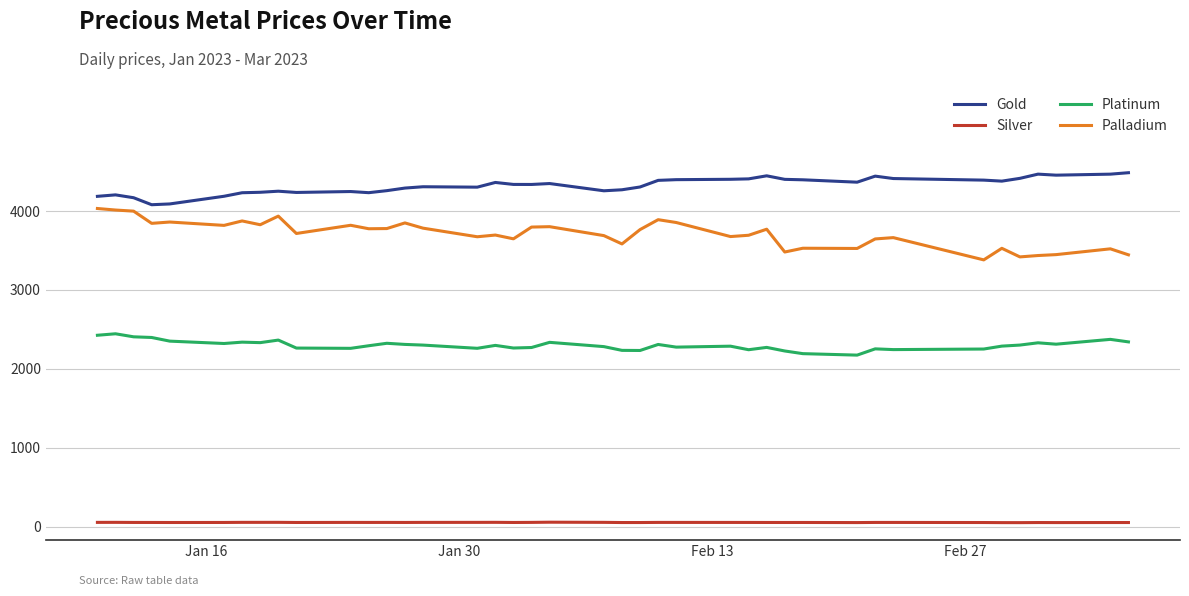

Which series has the largest total across all categories?

Gold